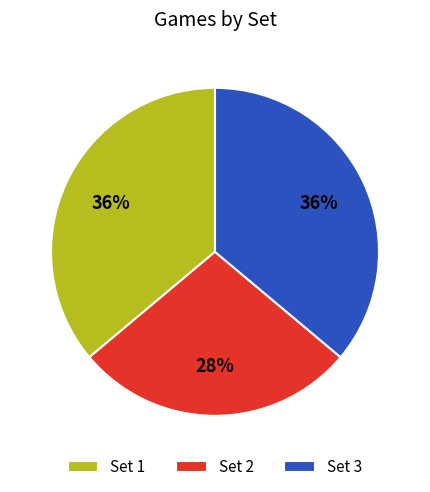

How many segments does this pie chart have?

3